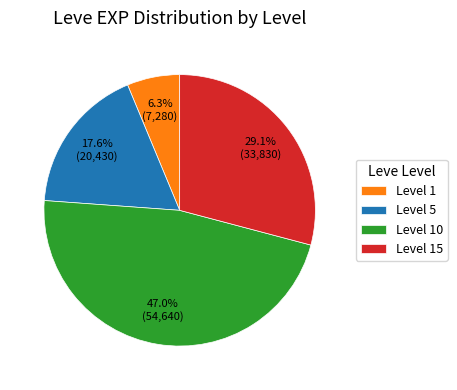

Combined, what portion of the pie is Level 15 and Level 5?

46.7%